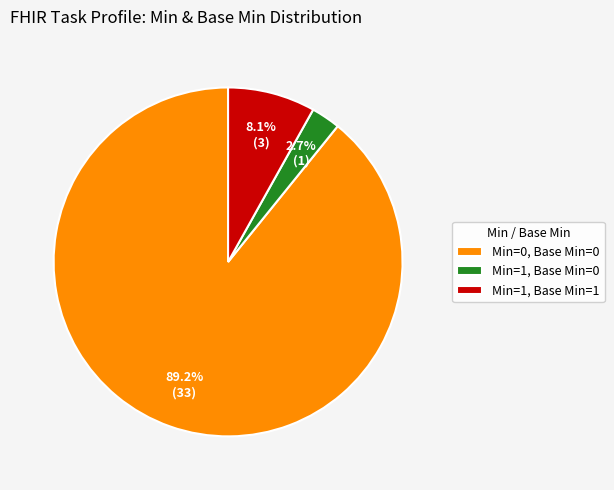

Rank the categories by value from highest to lowest.

Min=0, Base Min=0, Min=1, Base Min=1, Min=1, Base Min=0